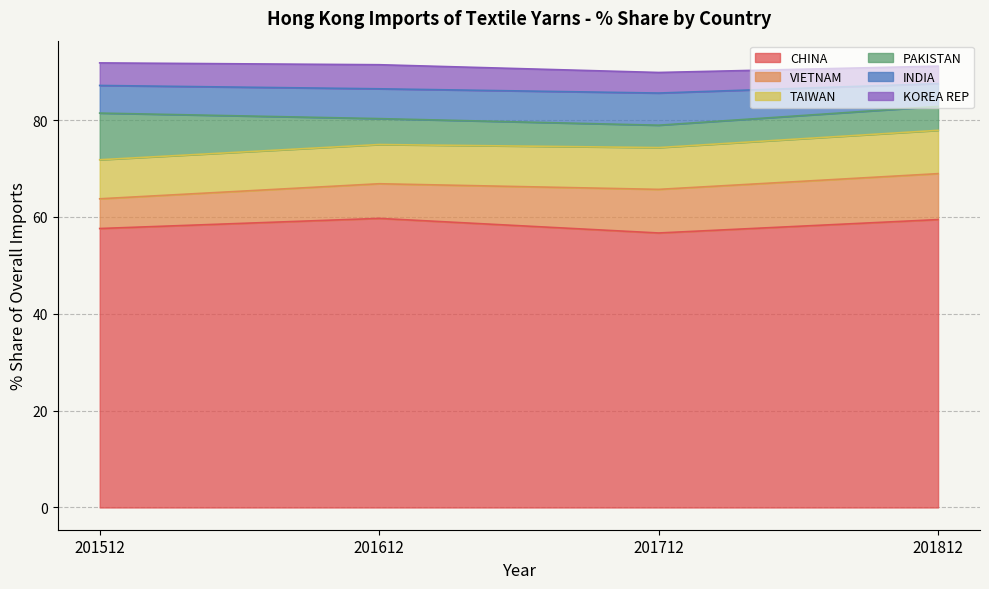

Rank the categories by TAIWAN value from lowest to highest.

201512, 201612, 201712, 201812